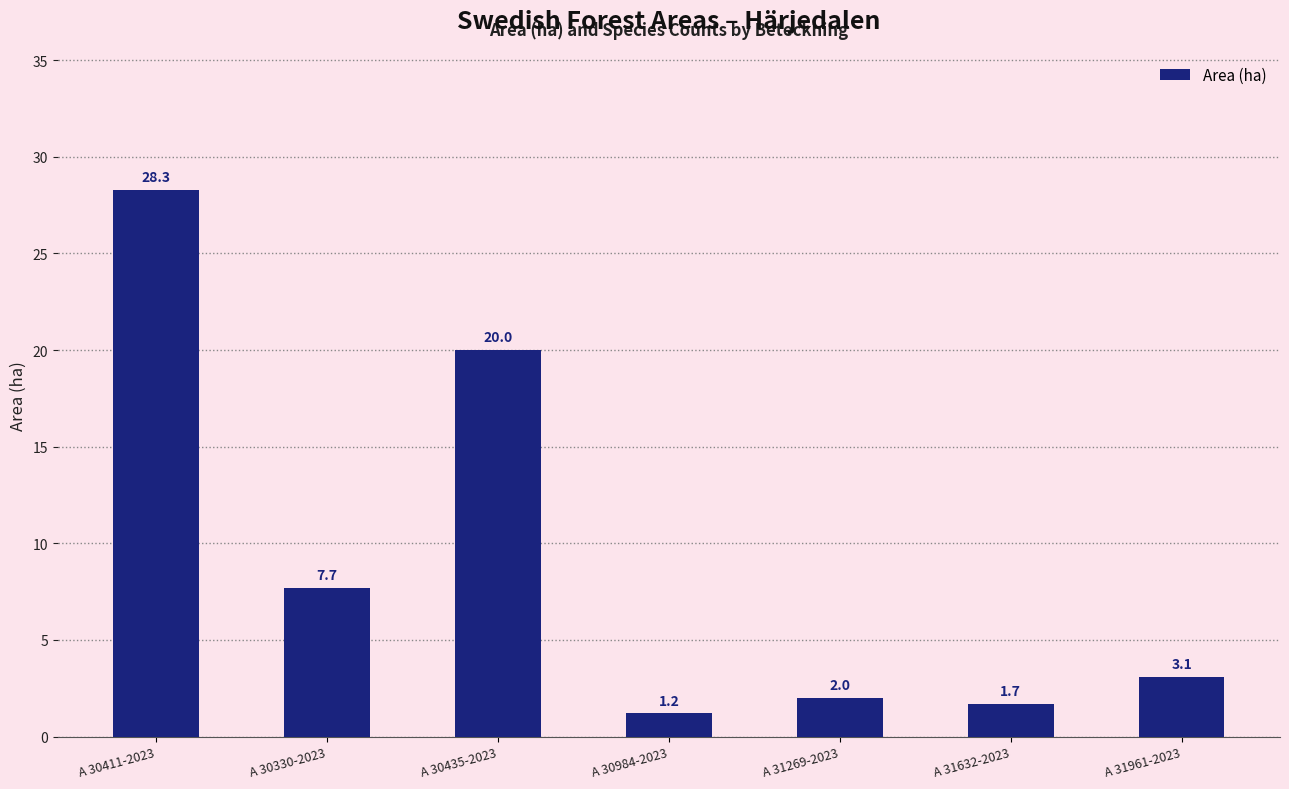

The chart shows a value of 2.0 at A 31961-2023. True or false?

False